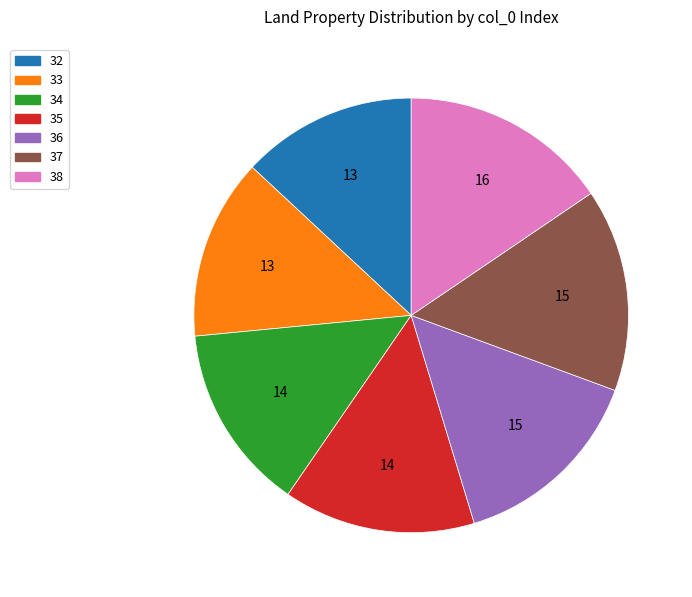

Is there a majority slice in this chart?

No